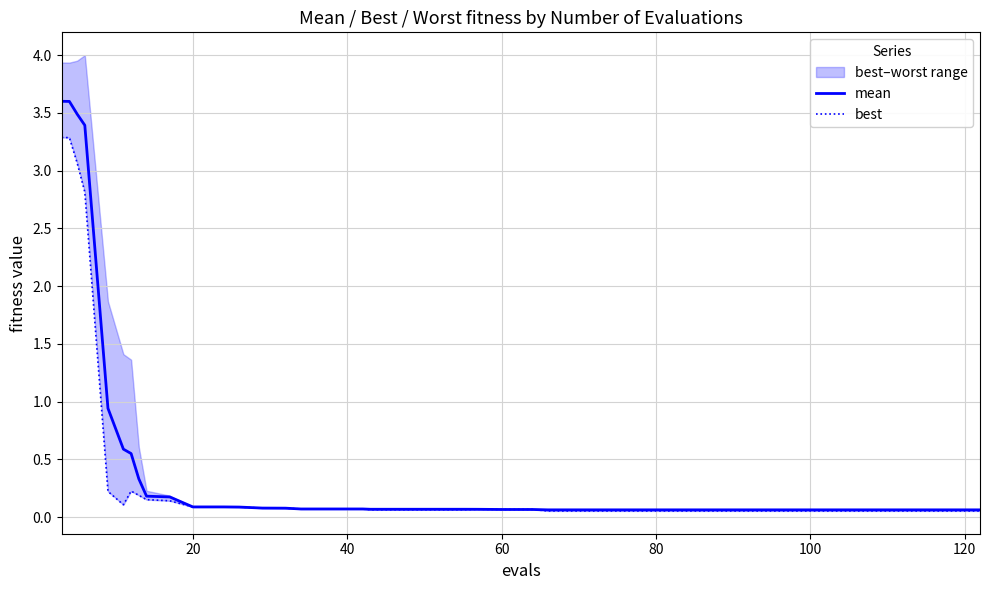

True or false: mean has a value of 0.0 at 23.

False